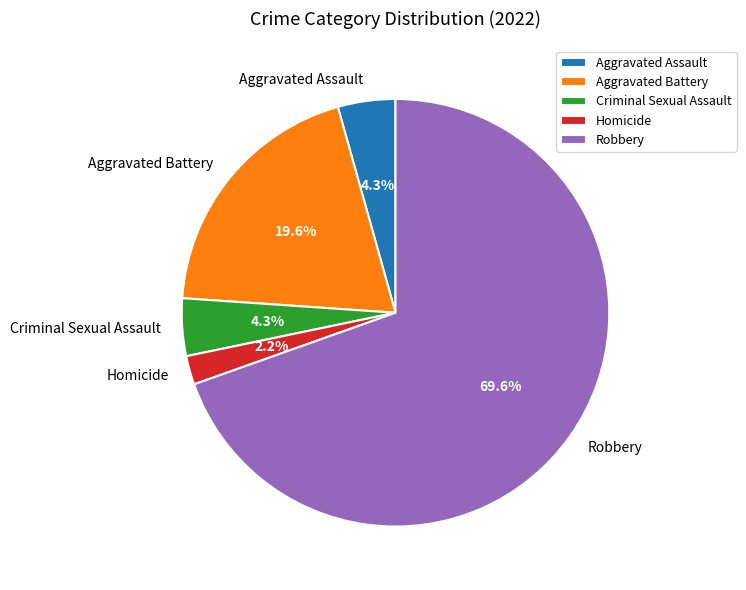

To the nearest percent, what is the difference between the largest and smallest slice percentages?

67%